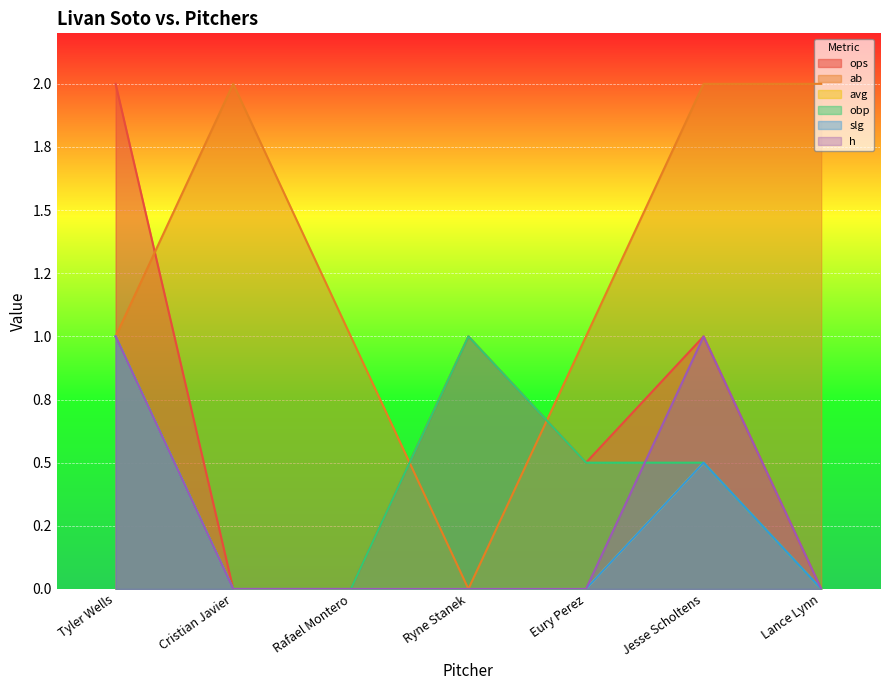

Where is ab nearest to the value 1?

Tyler Wells